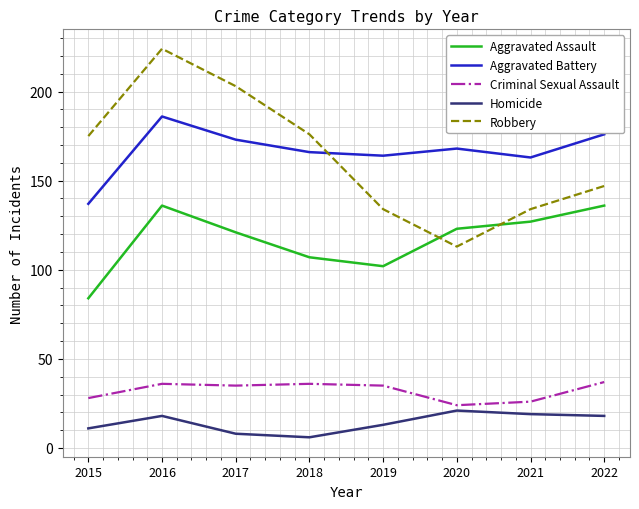

Which series has the largest range (max minus min)?

Robbery